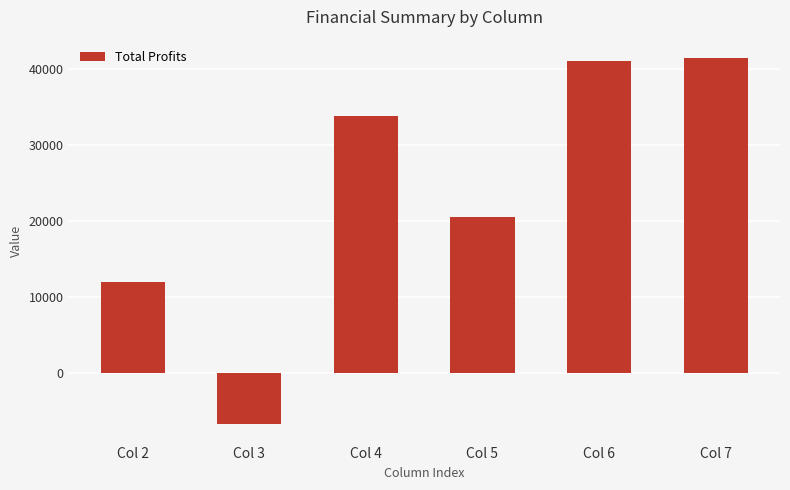

What is the ratio of the value at Col 6 to the value at Col 7?

1.0